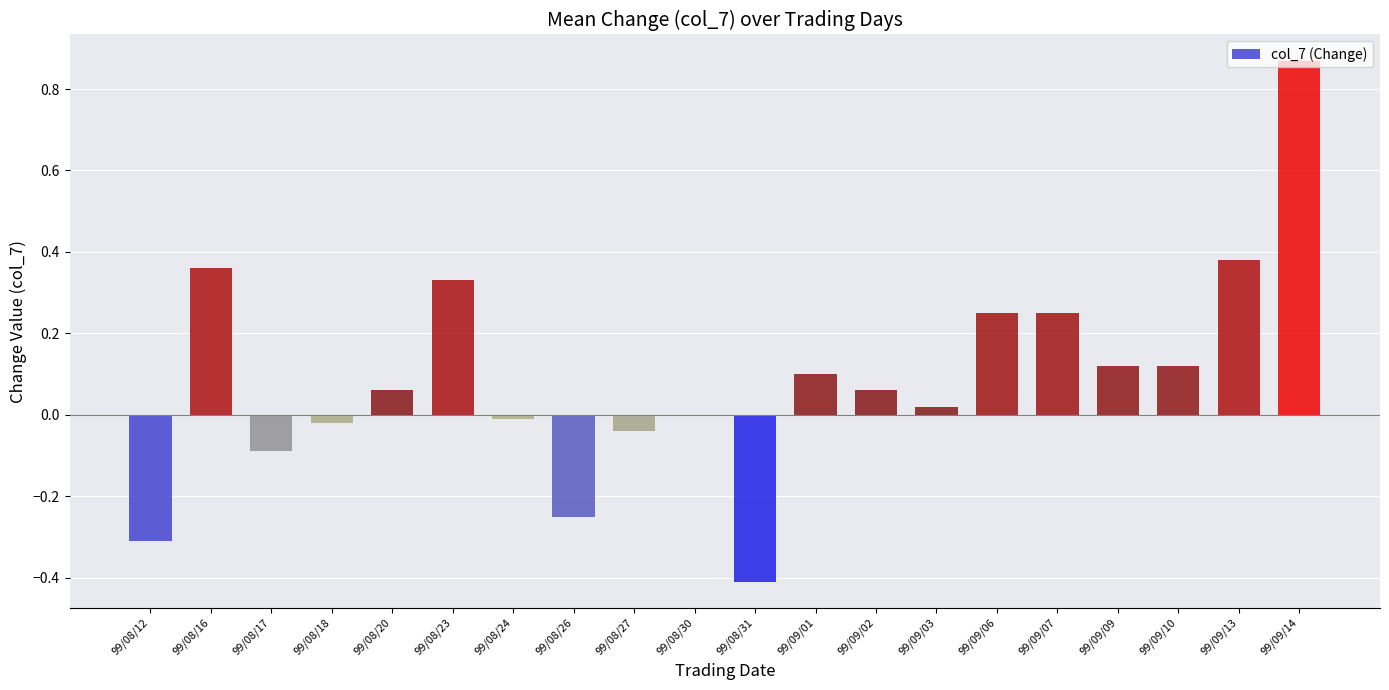

What is the sum of all values?

1.8